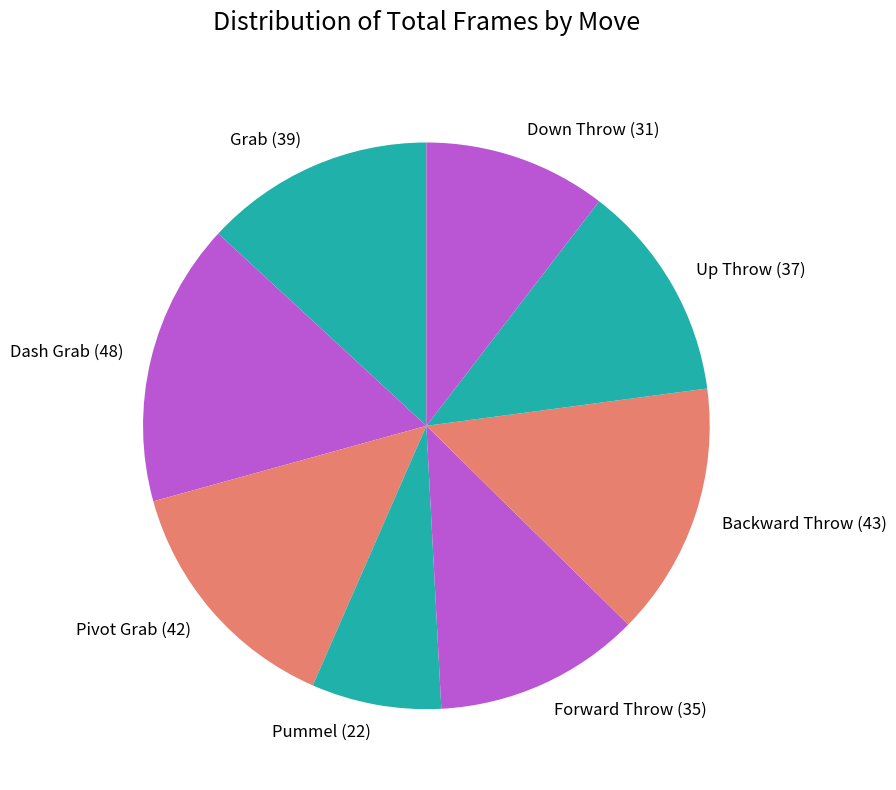

Is it true that Dash Grab is 27% of the pie?

False